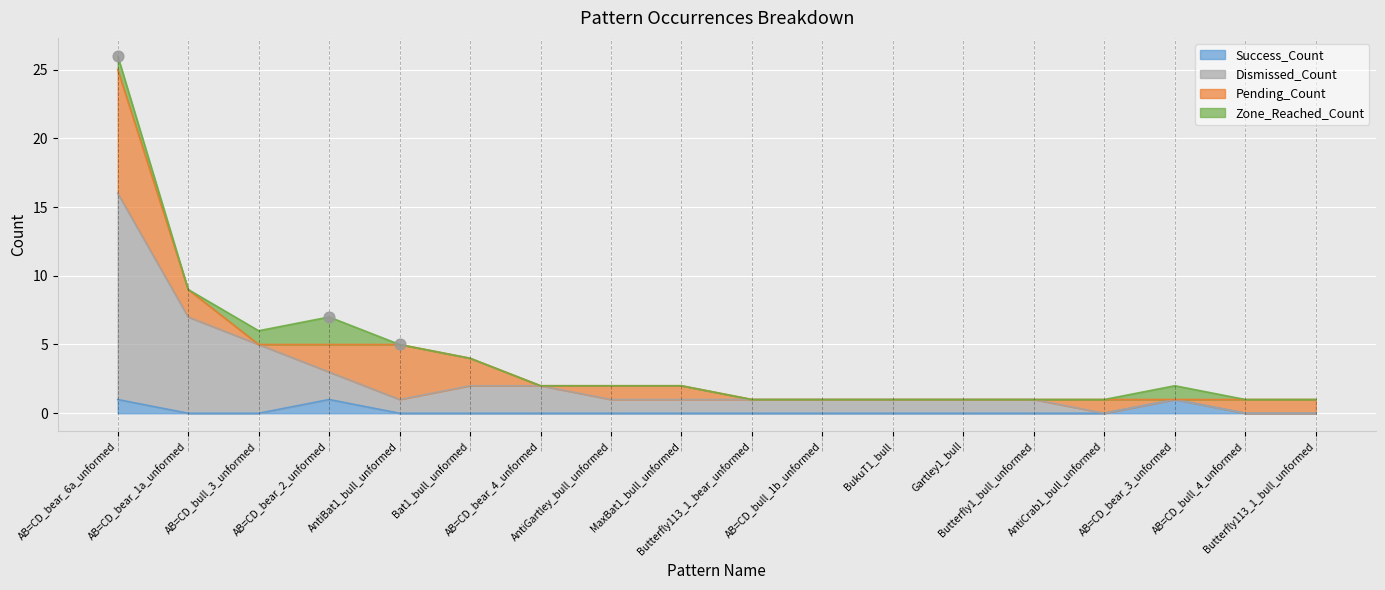

Which series has the largest Y range (max minus min)?

Dismissed_Count